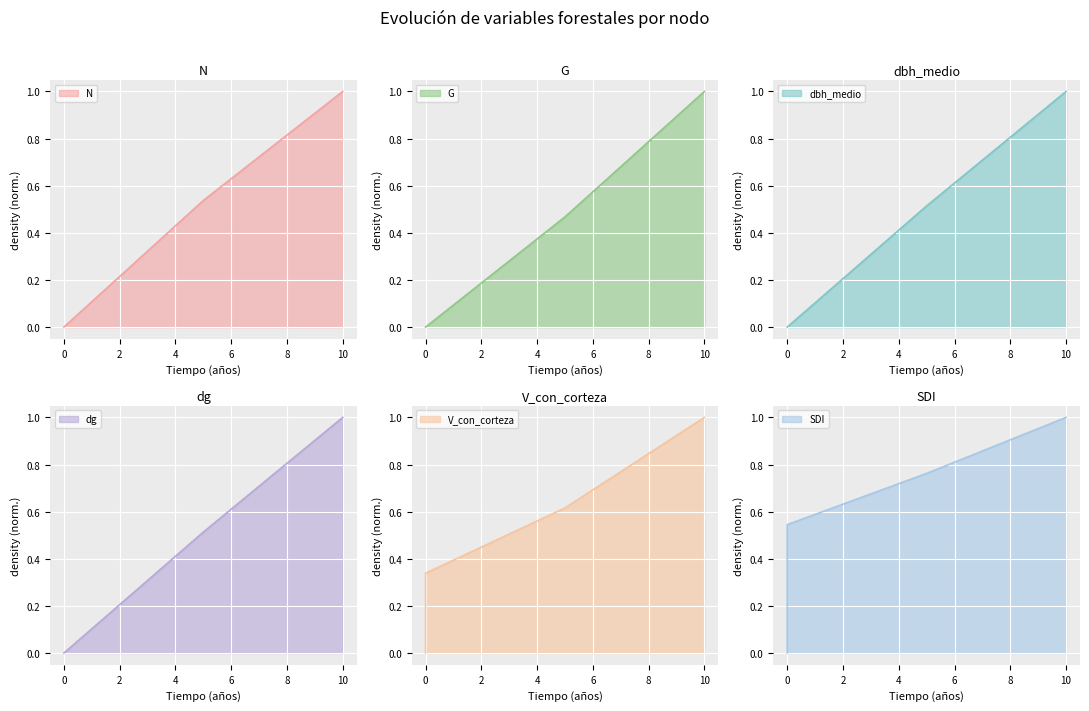

How many series are shown in this chart?

6